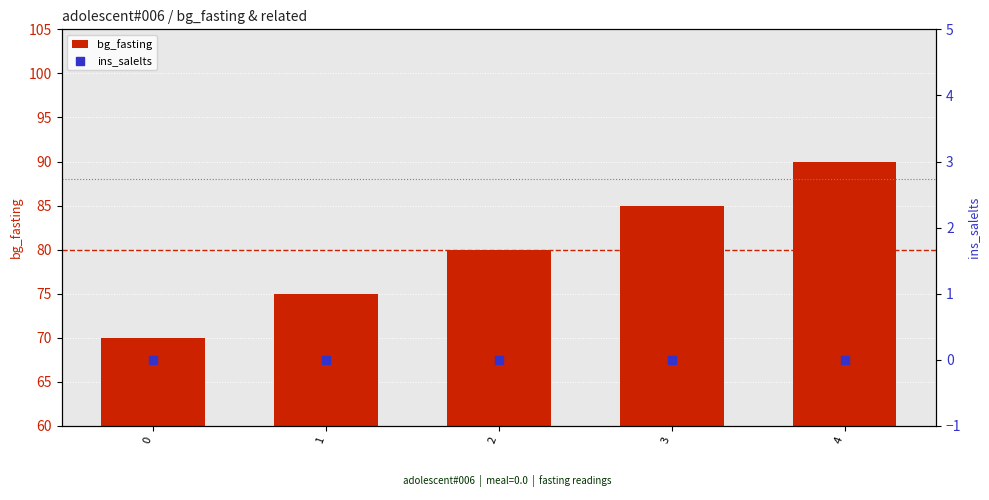

Which series has the largest Y range (max minus min)?

bg_fasting